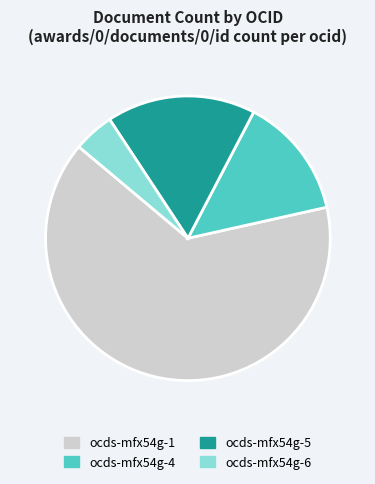

True or false: ocds-mfx54g-4 accounts for 14% of the total.

True